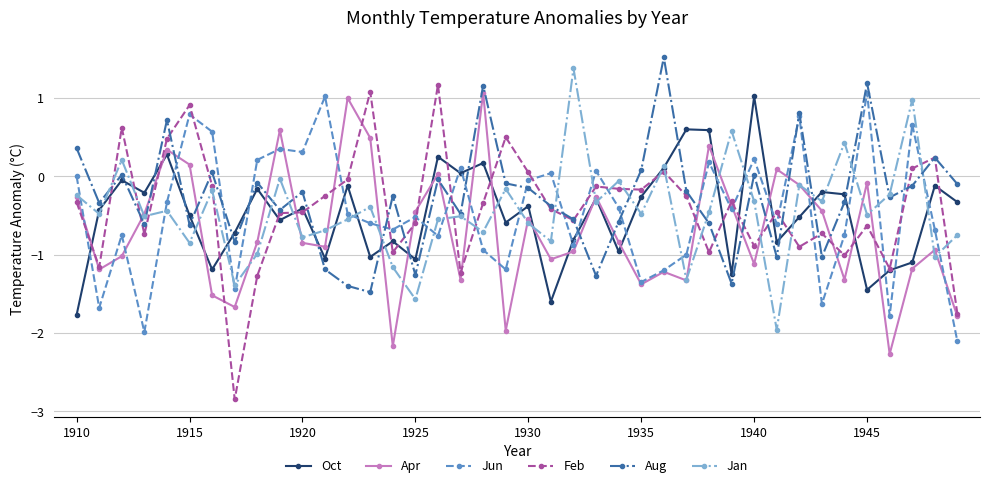

After their last crossing, which series has the higher values: Aug or Oct?

Aug